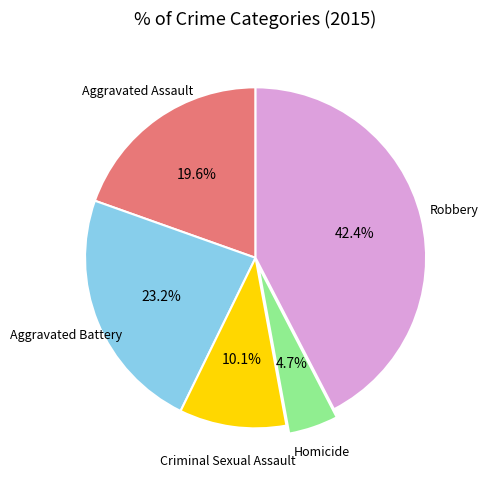

Does any single category account for the majority?

No